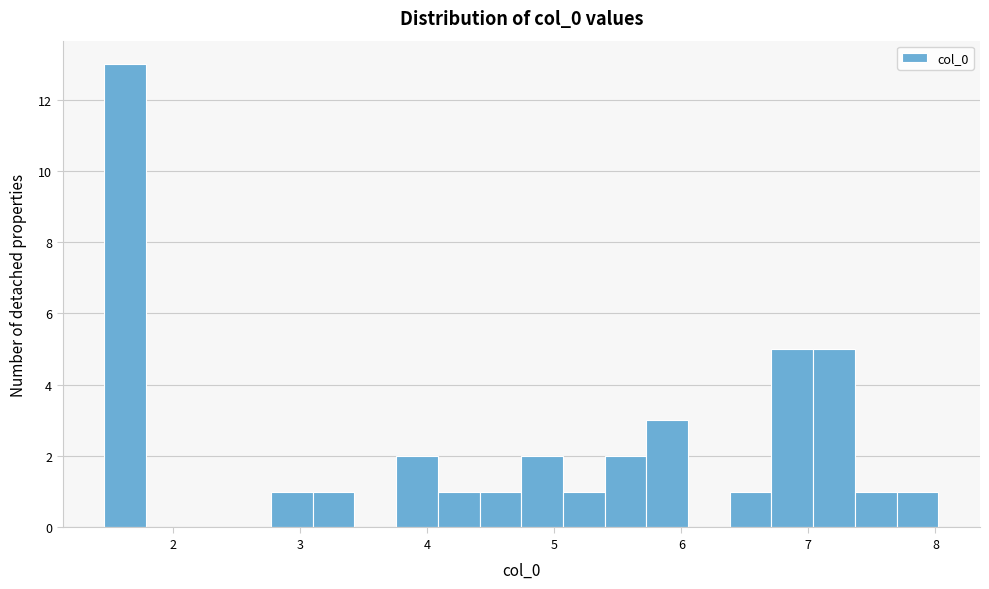

Read against the x-axis, roughly where is the centre of the tallest bar?

1.6